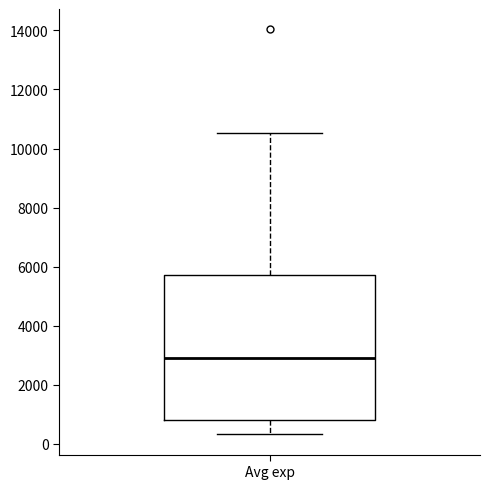

Transcribe this box plot: give where the median line is, the range the box spans, and where the two whiskers end, as read against the y-axis. The values are not printed on the chart, so give them approximately, as read against the axis.

median 3000, box 800 to 5800, whiskers 400 to 10600